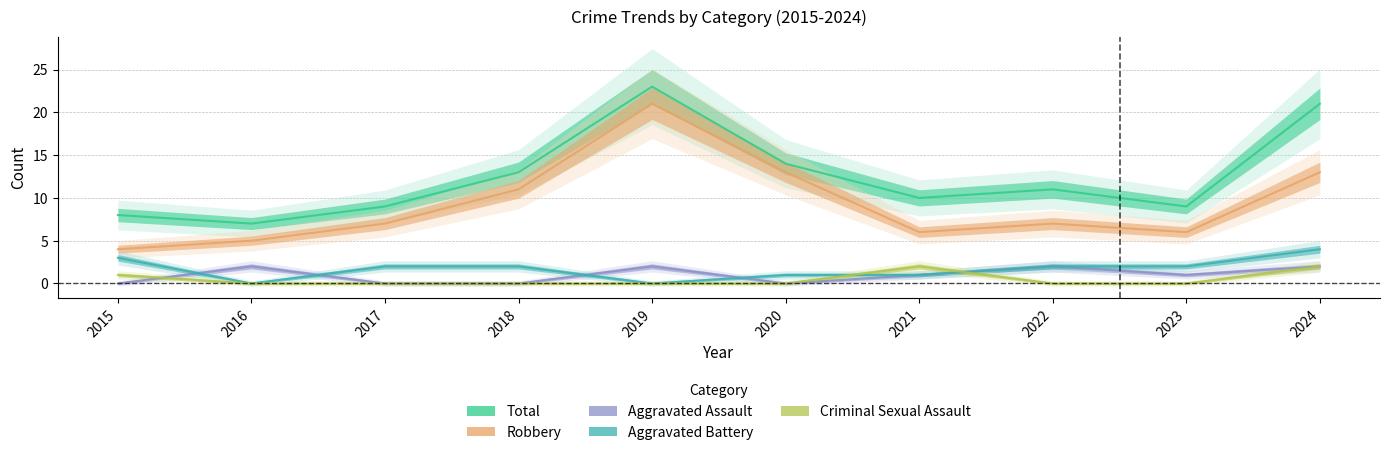

The value of Robbery at 2018 is 11. True or false?

True